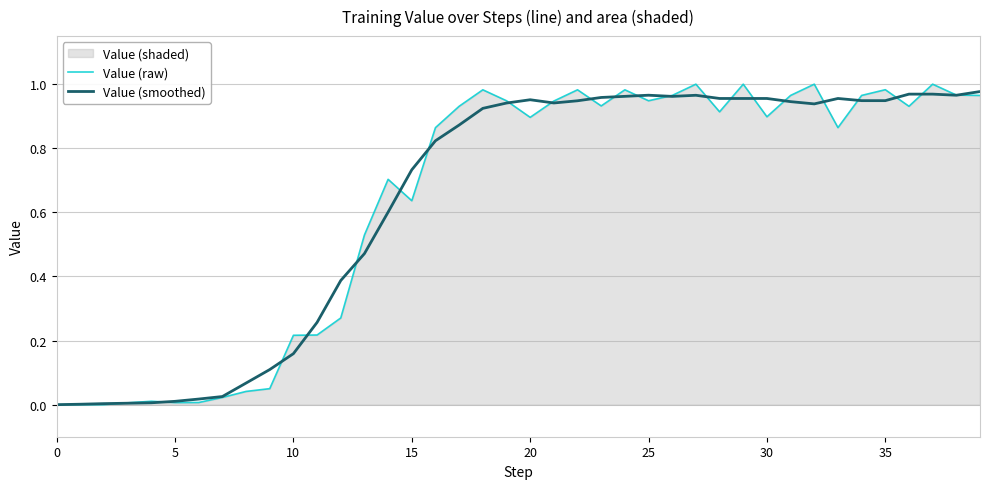

True or false: Value (smoothed) and Value (raw) cross at least once.

True